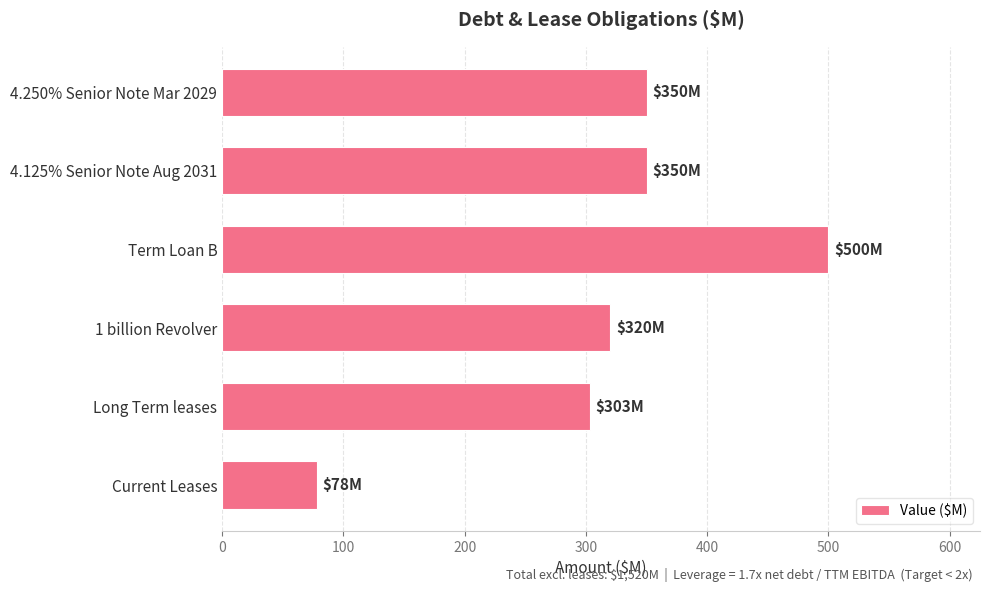

Reading top to bottom, extract all data points from this chart.

4.250% Senior Note Mar 2029=350	4.125% Senior Note Aug 2031=350	Term Loan B=500	1 billion Revolver=320	Long Term leases=303	Current Leases=78